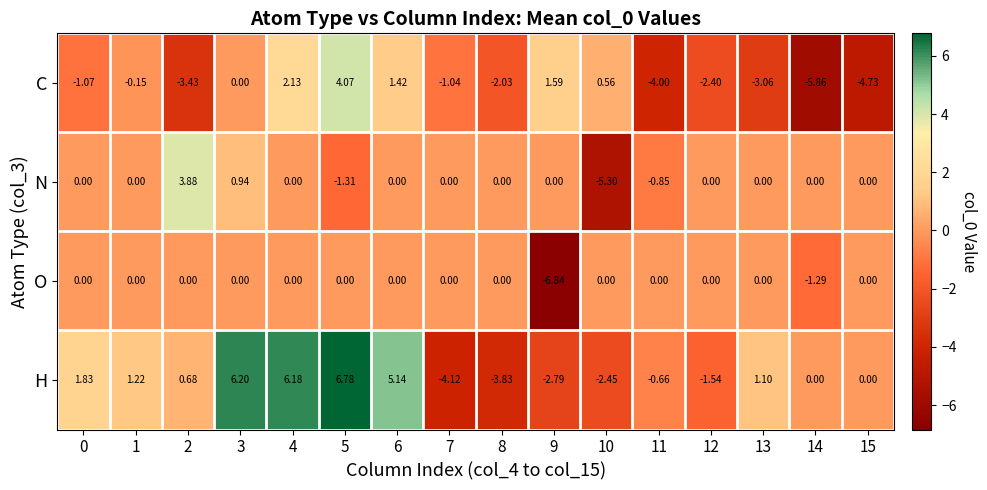

How many series are shown in this chart?

4